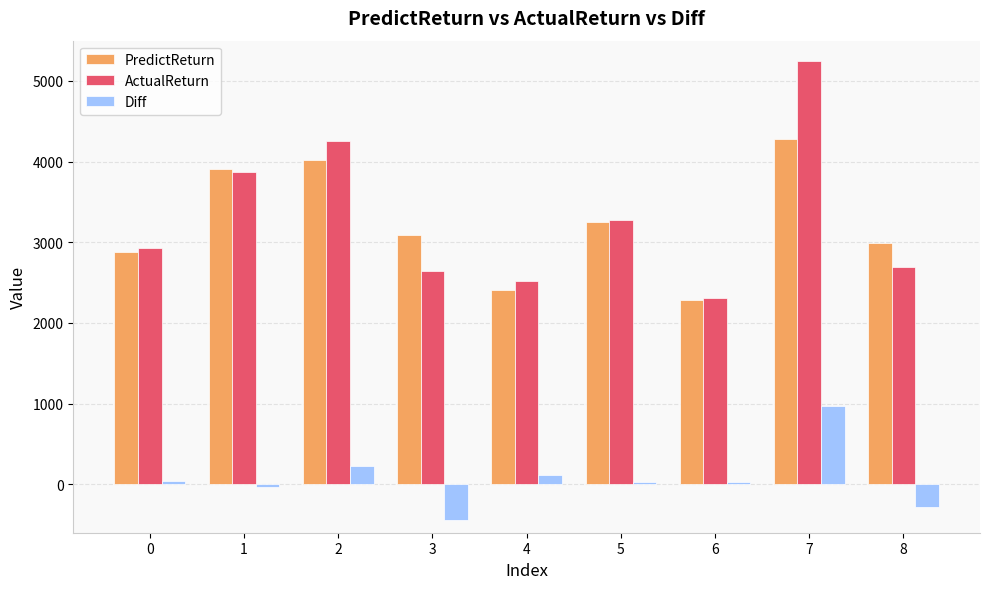

The PredictReturn series shows 4282.6 at 7. True or false?

True